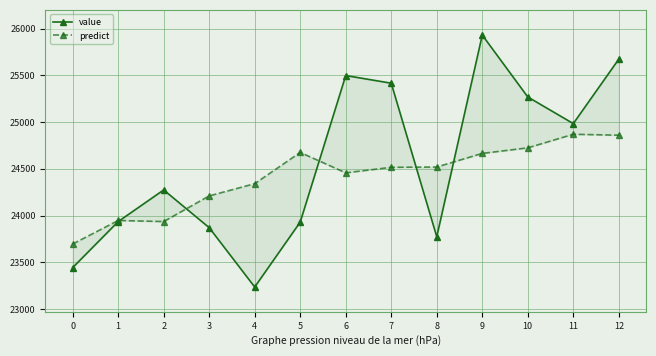

How many interior local valleys does the predict series have?

2